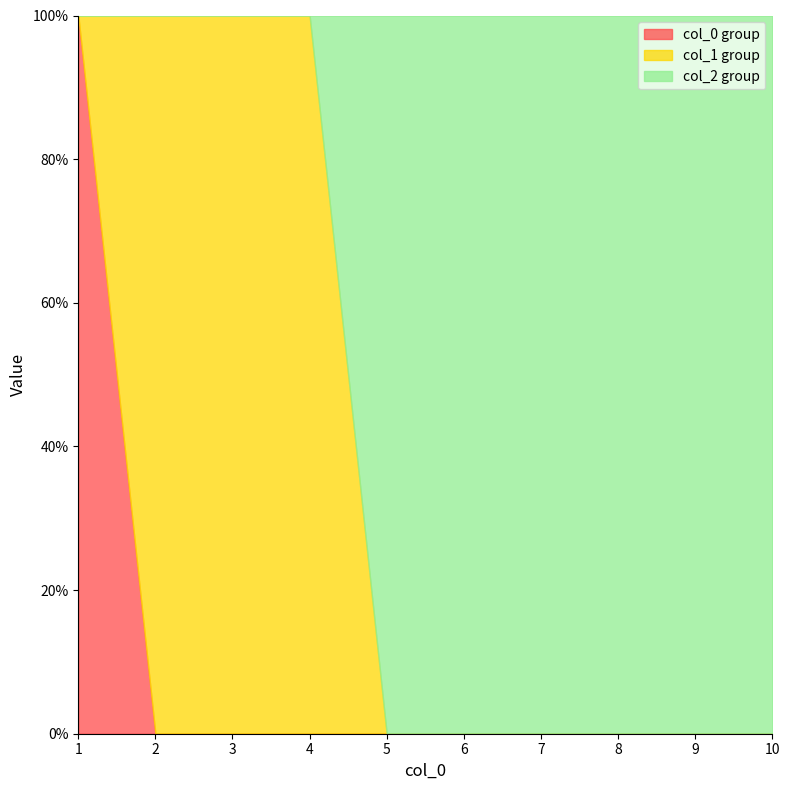

Which label corresponds to the largest value in the chart?

1